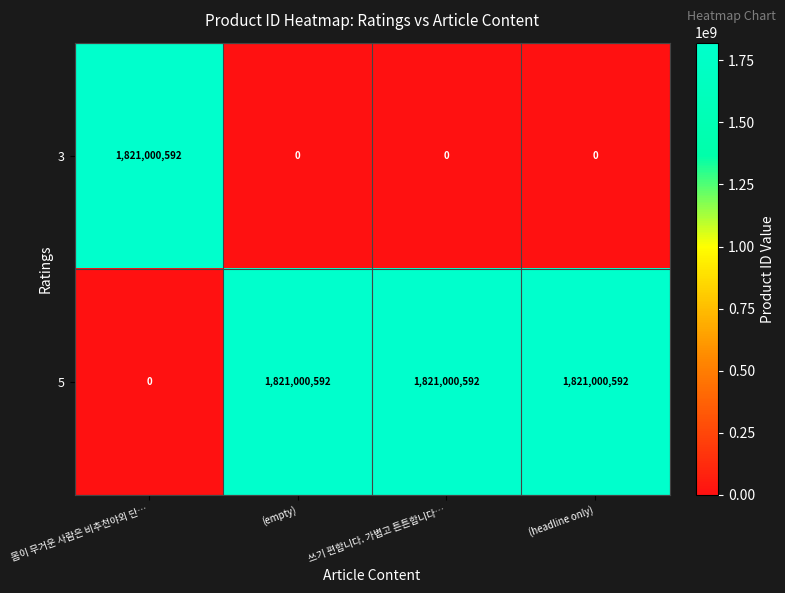

What is the sum of all 5 values?

5463001776